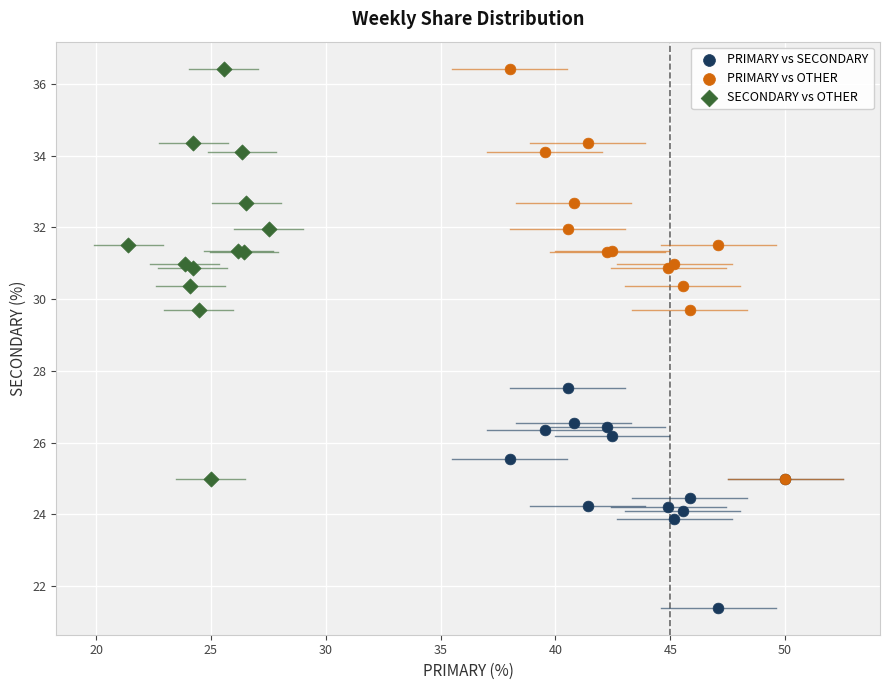

Which series contains the lowest Y value?

PRIMARY vs SECONDARY